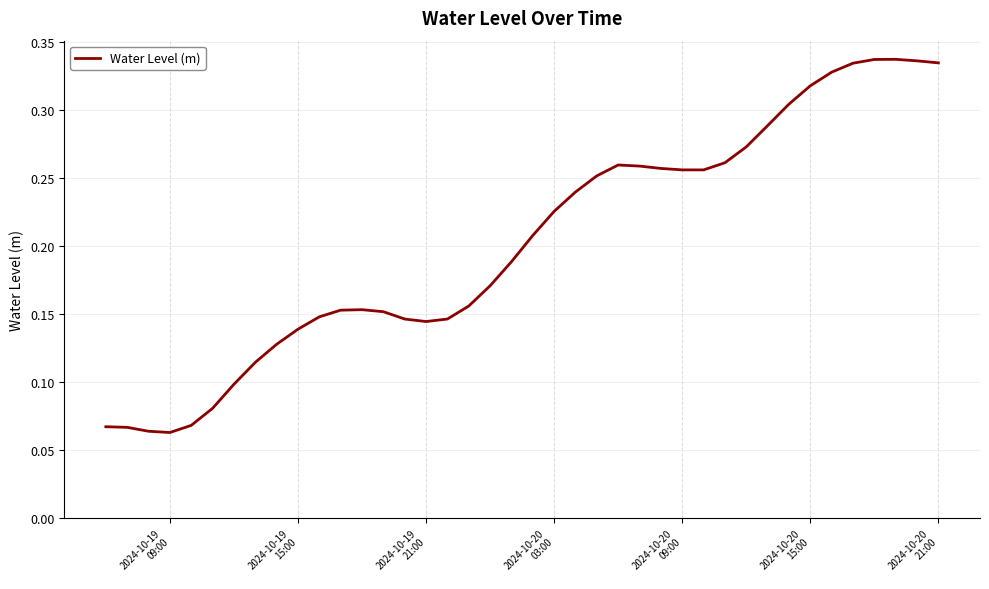

True or false: the data has more than 2 interior local peaks.

True